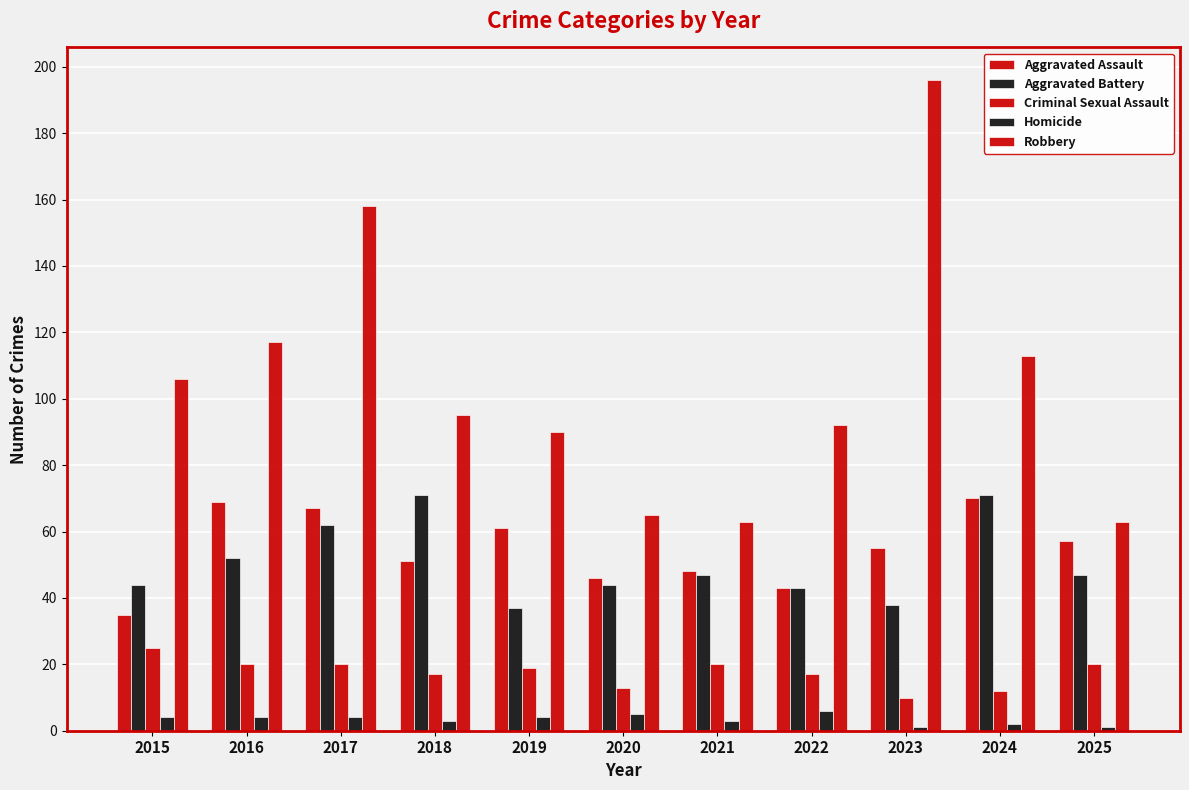

How many data points does each series have?

11